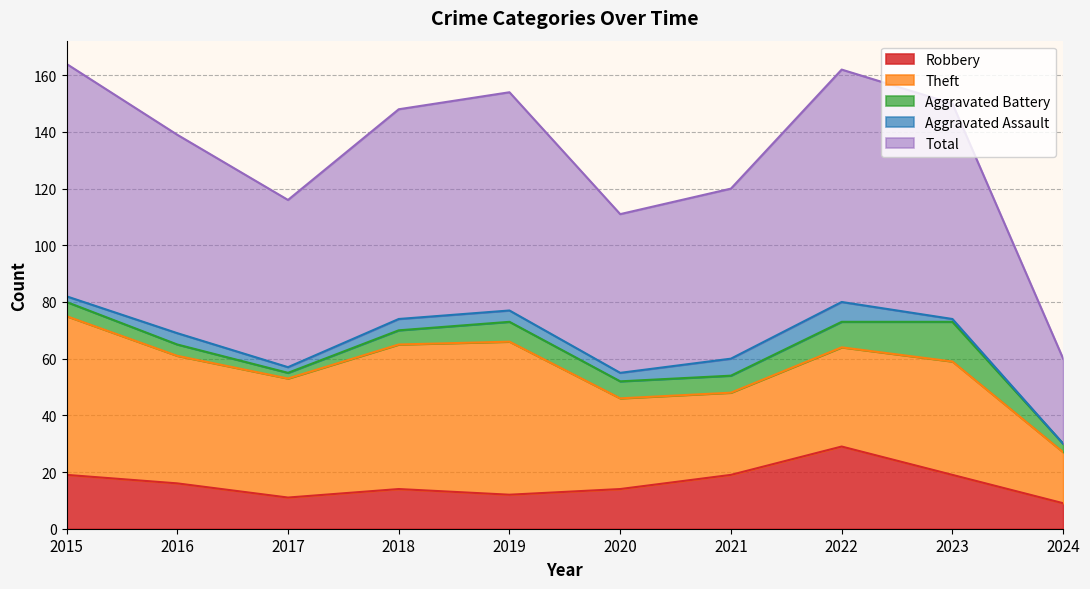

True or false: Aggravated Assault has more than 1 points higher than both neighbors.

True